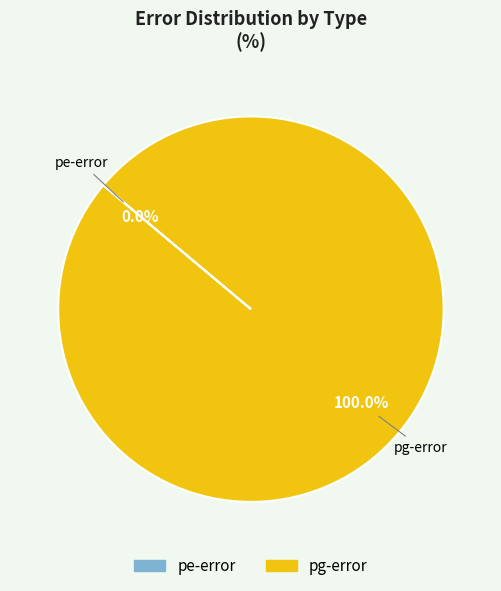

Does pg-error account for over 50% of the chart?

Yes